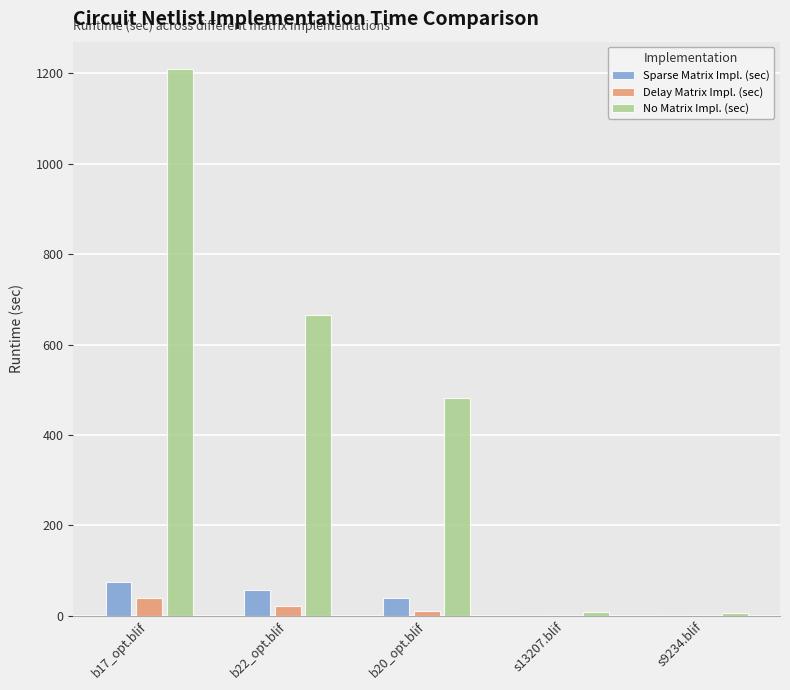

At which label does Sparse Matrix Impl. (sec) first exceed 39?

b17_opt.blif